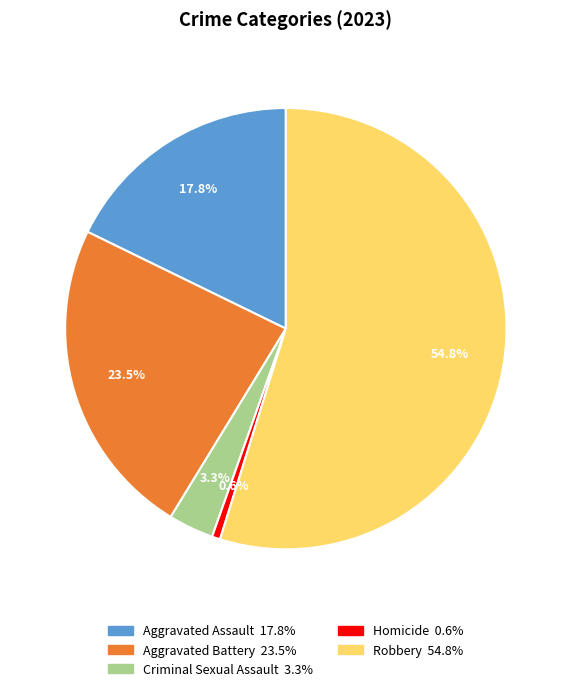

Is there a majority slice in this chart?

Yes